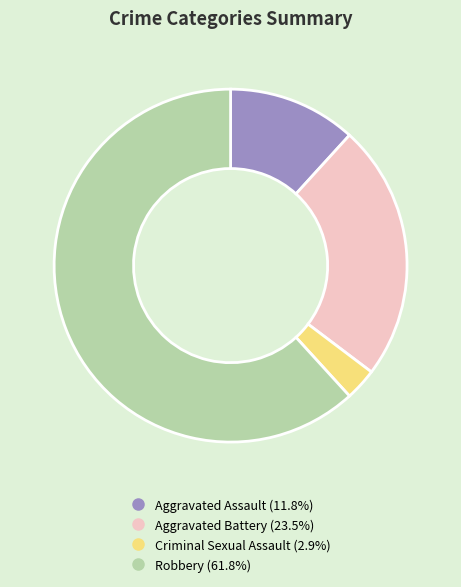

How many segments does this pie chart have?

4